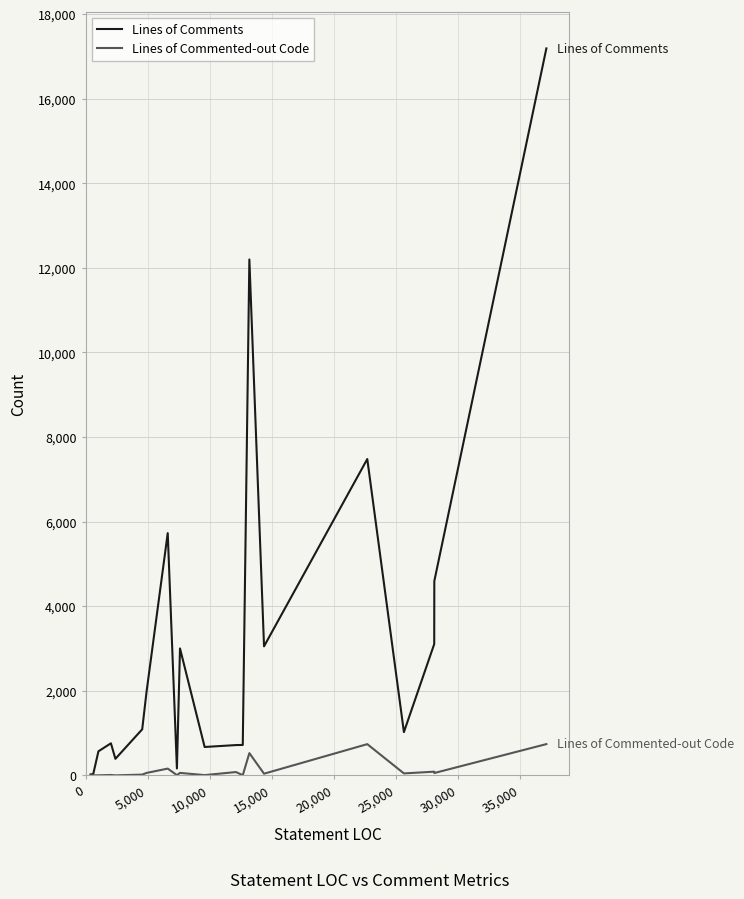

What are all the series names shown in the legend?

Lines of Comments, Lines of Commented-out Code